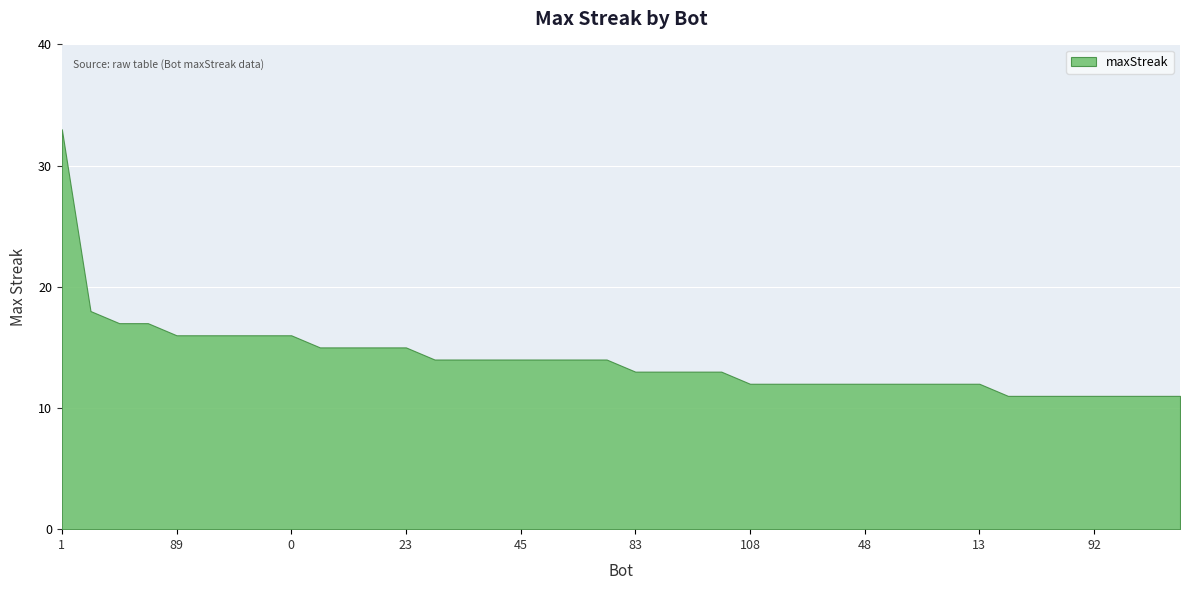

What is the sum of all values?

560